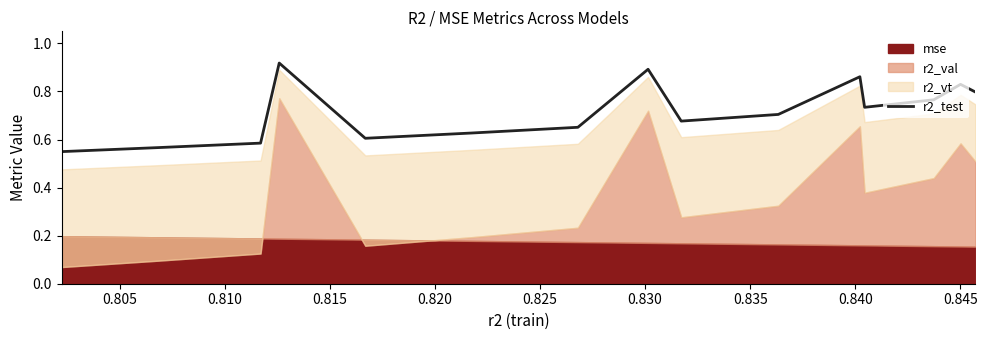

Reading left to right, list all the values displayed in this chart.

0.5	0.6	0.6	0.9	0.6	0.6	0.7	0.9	0.7	0.7	0.9	0.7	0.8	0.8	0.8